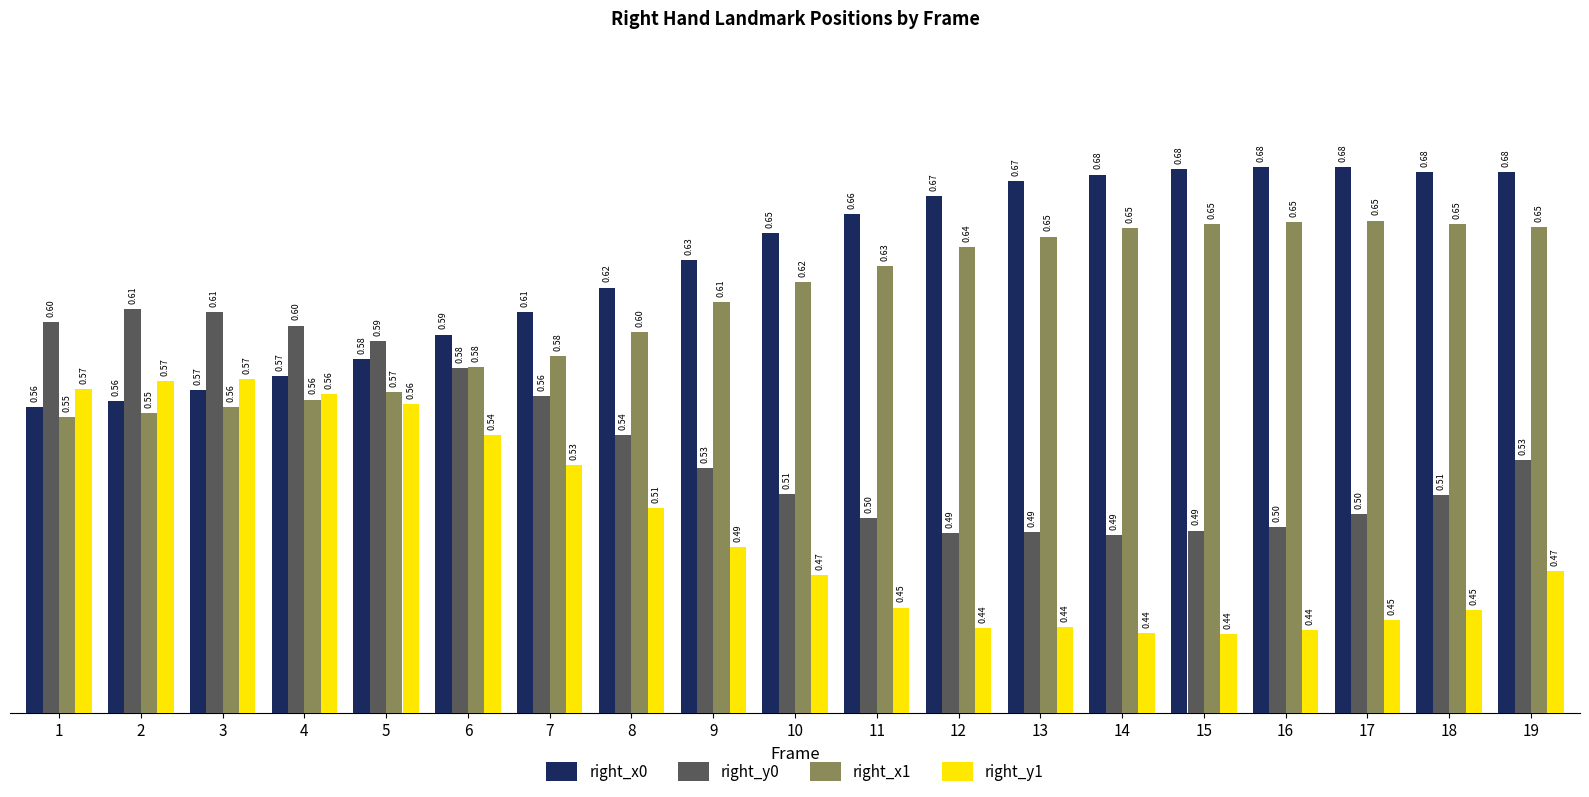

Which series has the widest spread of values?

right_y1